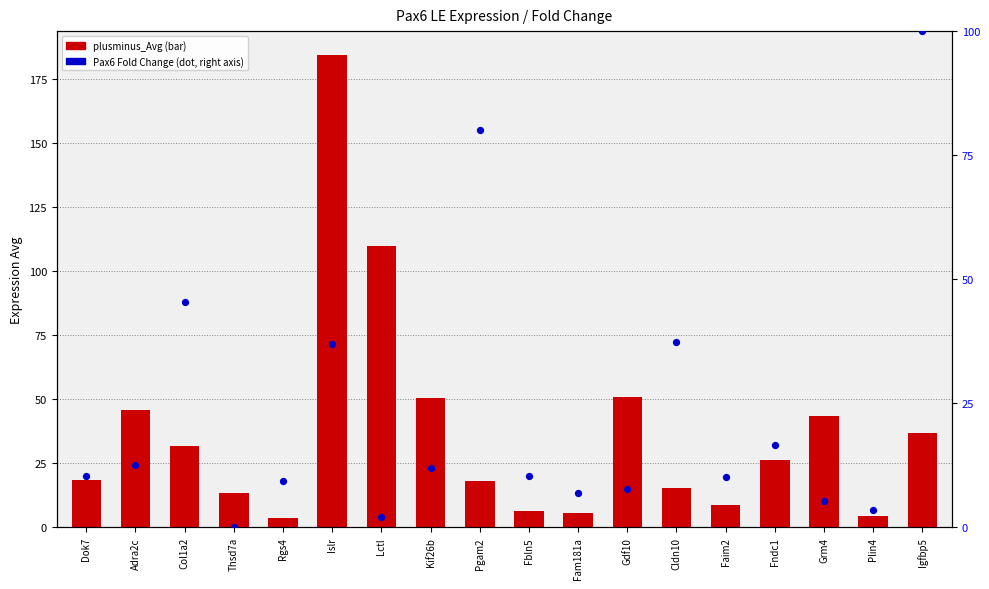

Which series reaches the maximum Y coordinate?

plusminus_Avg